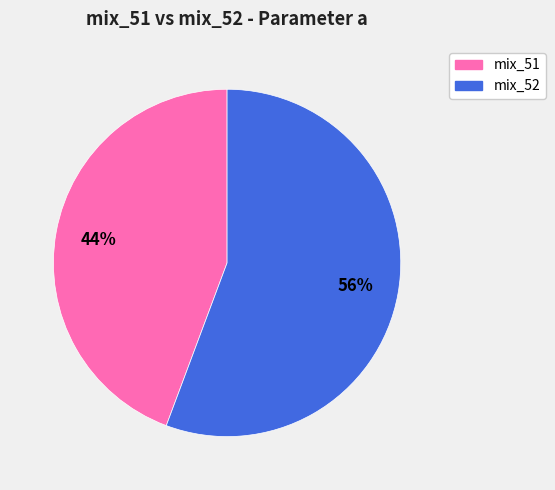

Does any single category account for the majority?

Yes